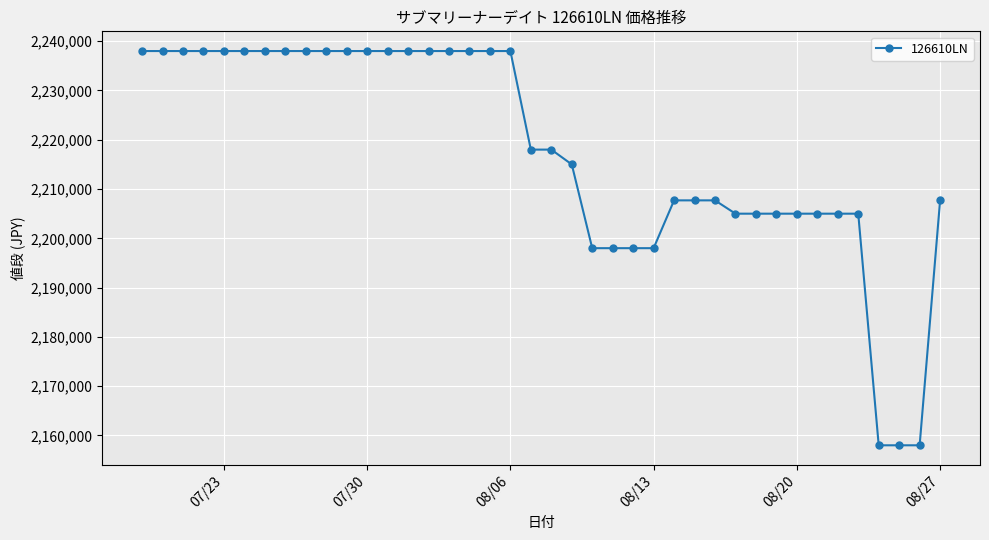

Does the chart display data point markers on the line(s)?

Yes